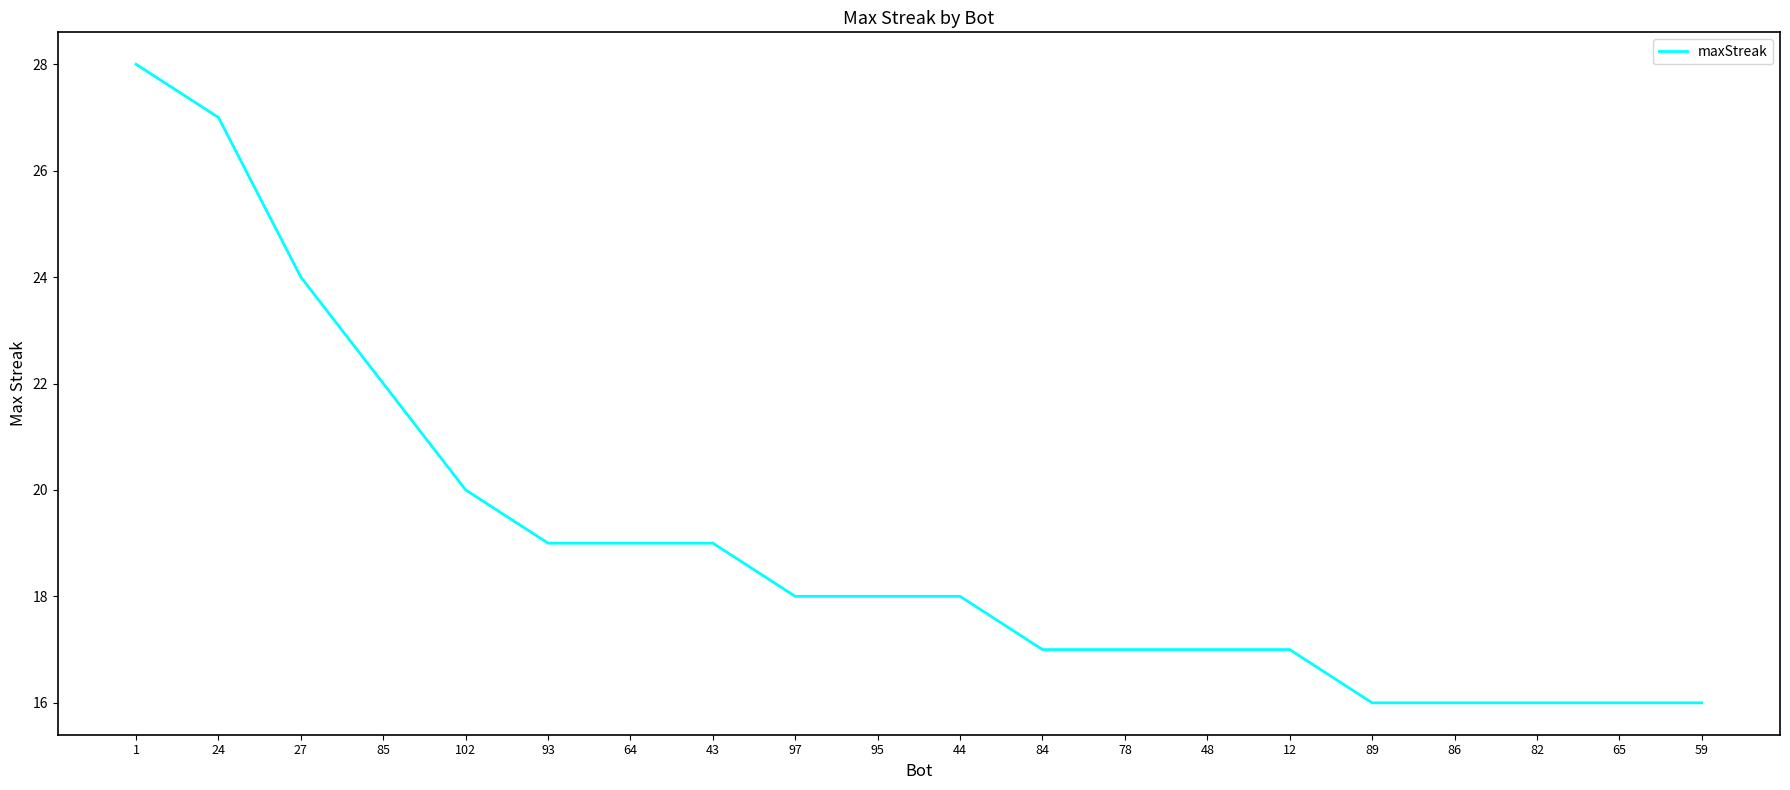

Reading left to right, transcribe all the data shown in this chart.

1=28	24=27	27=24	85=22	102=20	93=19	64=19	43=19	97=18	95=18	44=18	84=17	78=17	48=17	12=17	89=16	86=16	82=16	65=16	59=16